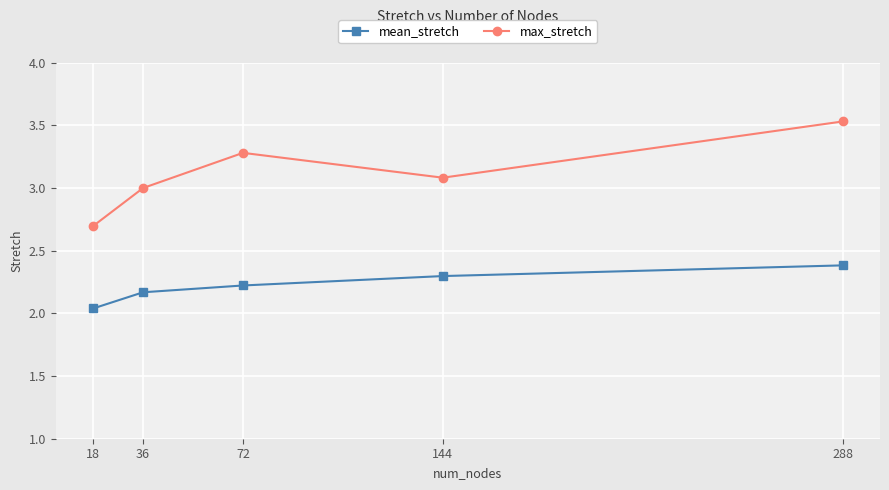

What is the total value across all series at 36?

5.2